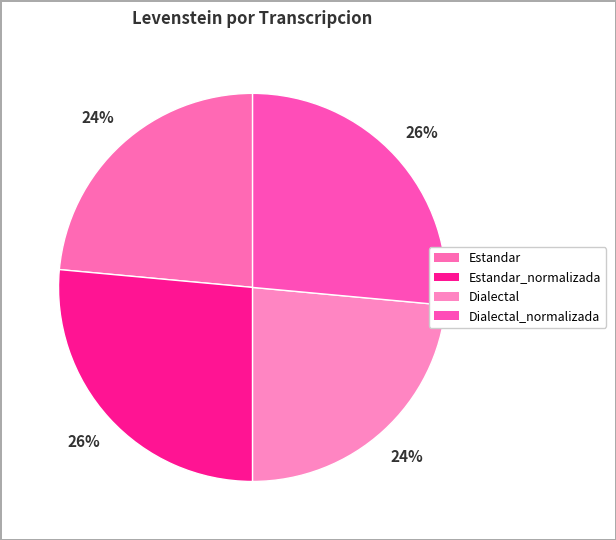

Count the number of slices in the pie.

4